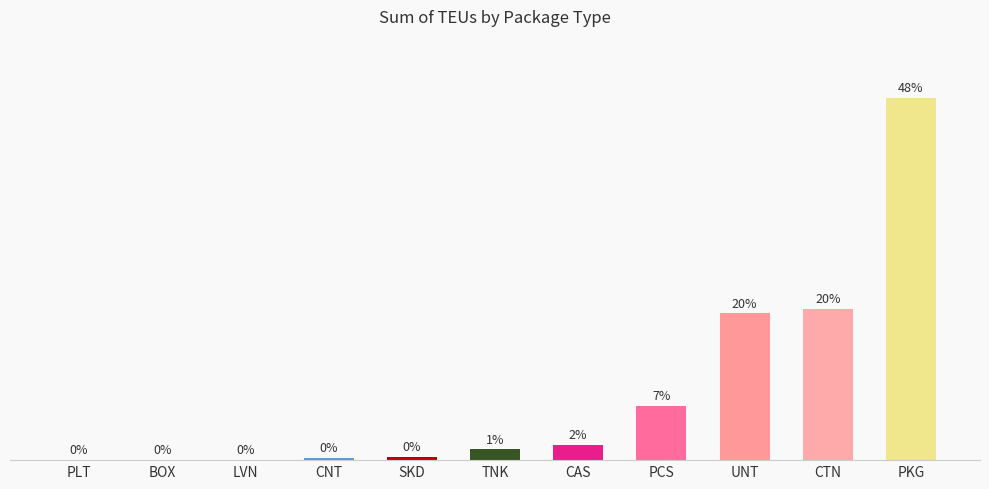

What is the label of the 6th bar from the left?

TNK